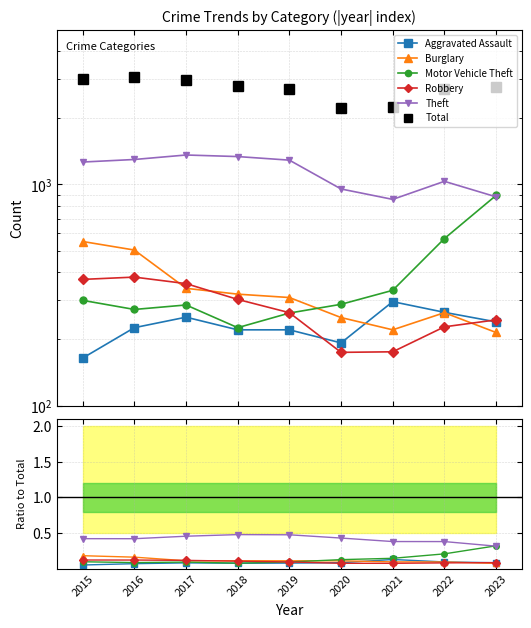

Between 2021 and 2022, which series saw the biggest shift?

Total